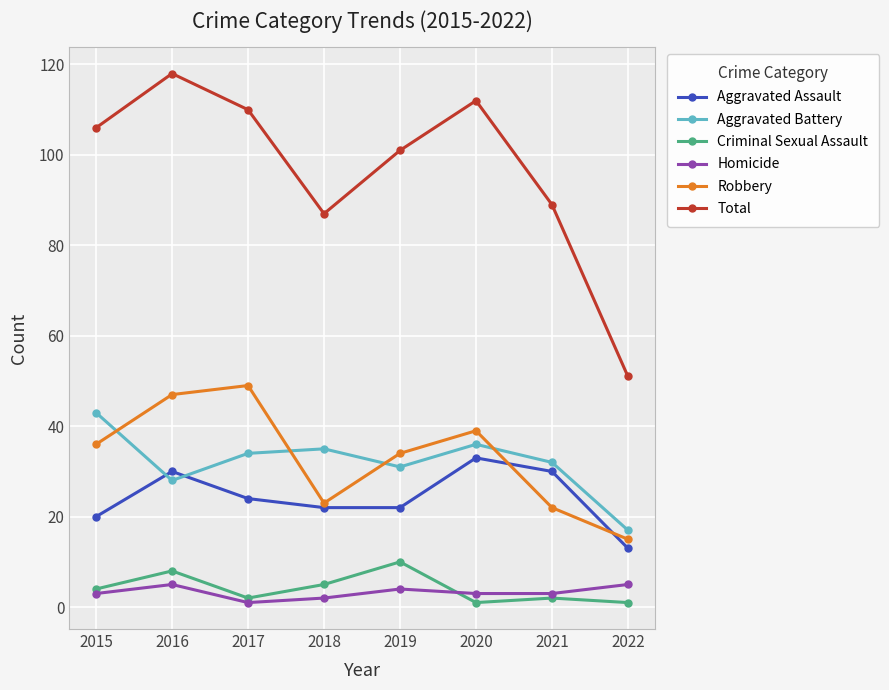

True or false: Criminal Sexual Assault has more than 0 interior local peaks.

True